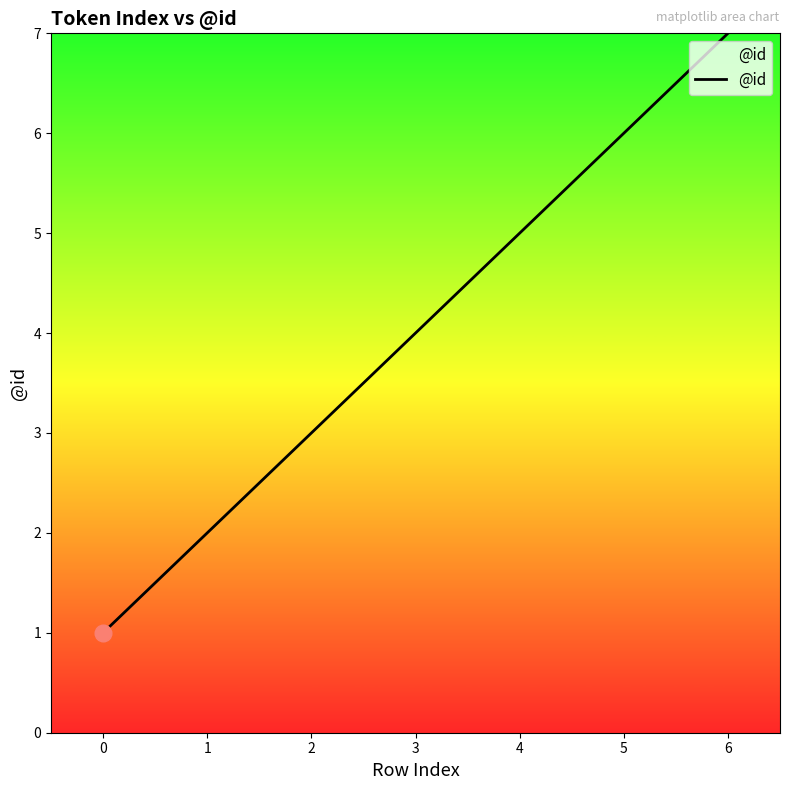

What is the difference between the second highest and minimum values?

5